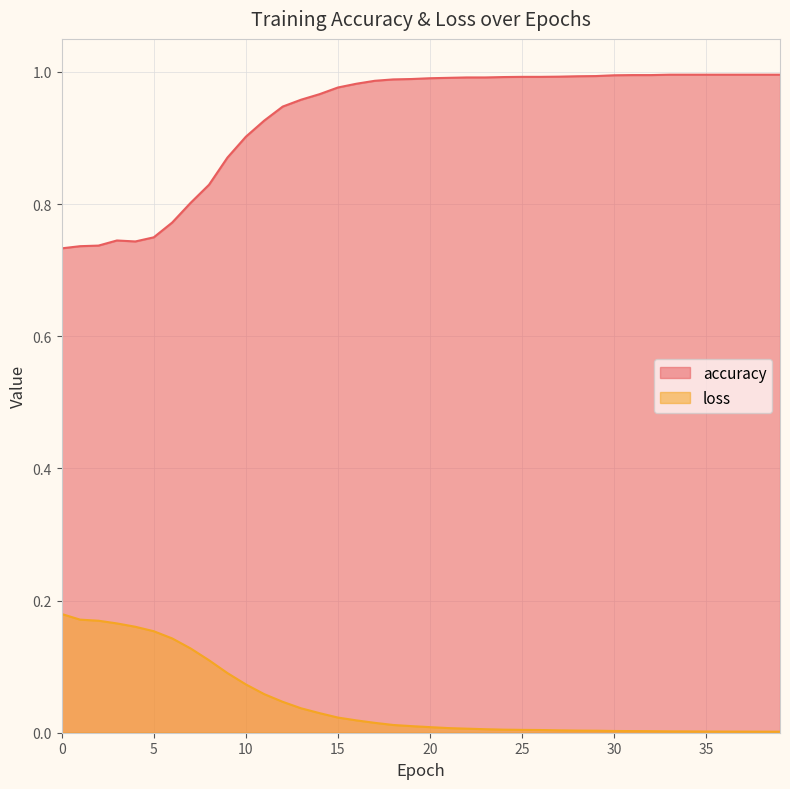

True or false: accuracy and loss cross at least once.

False